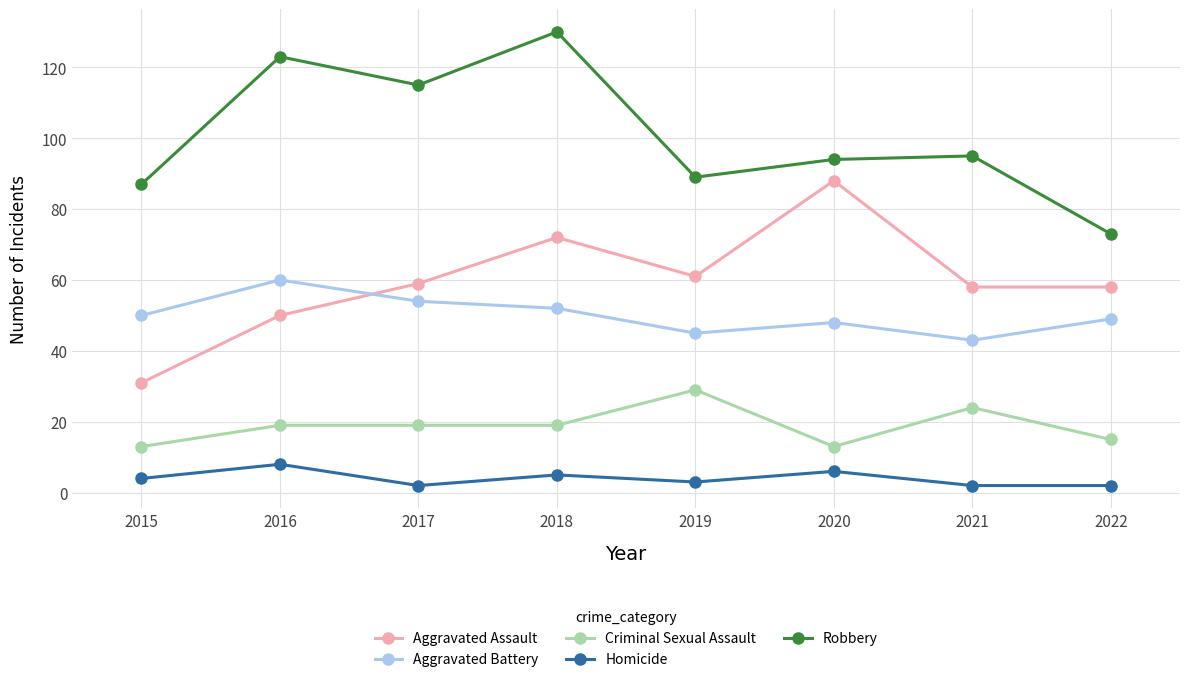

How many data points does each series have?

8